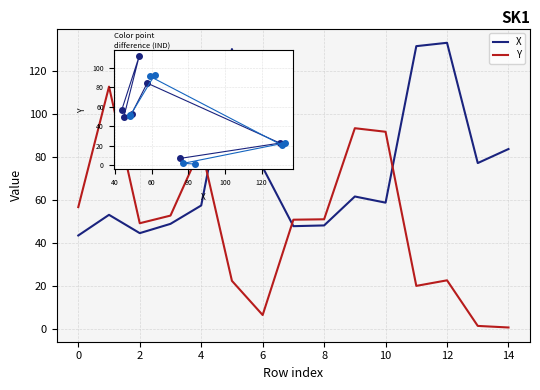

True or false: X has more than 0 points higher than both neighbors.

True